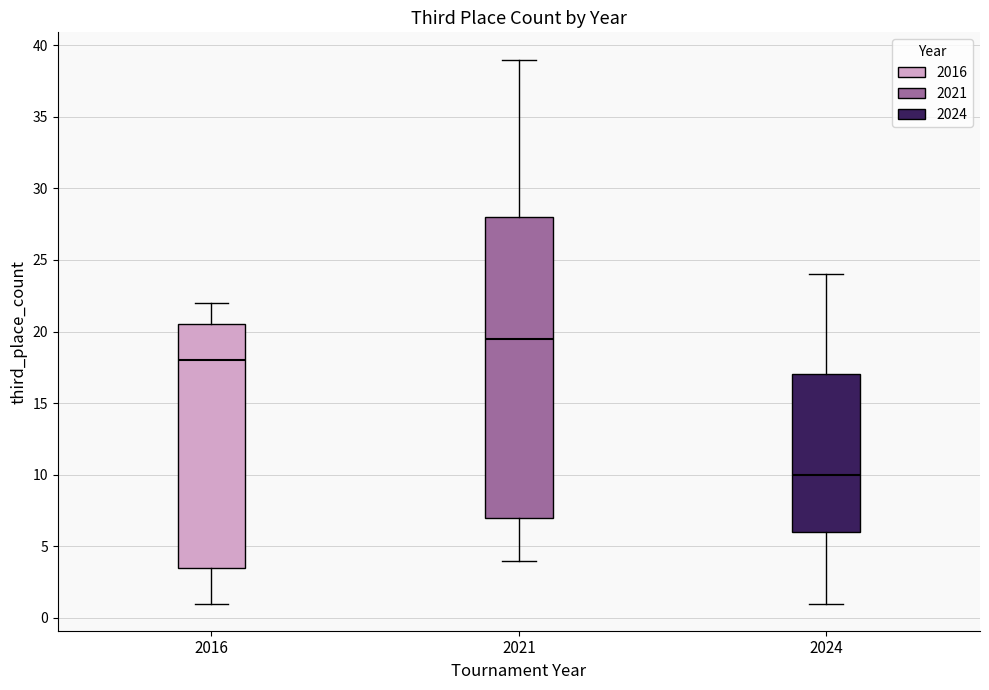

Which box has the lowest median line?

2024